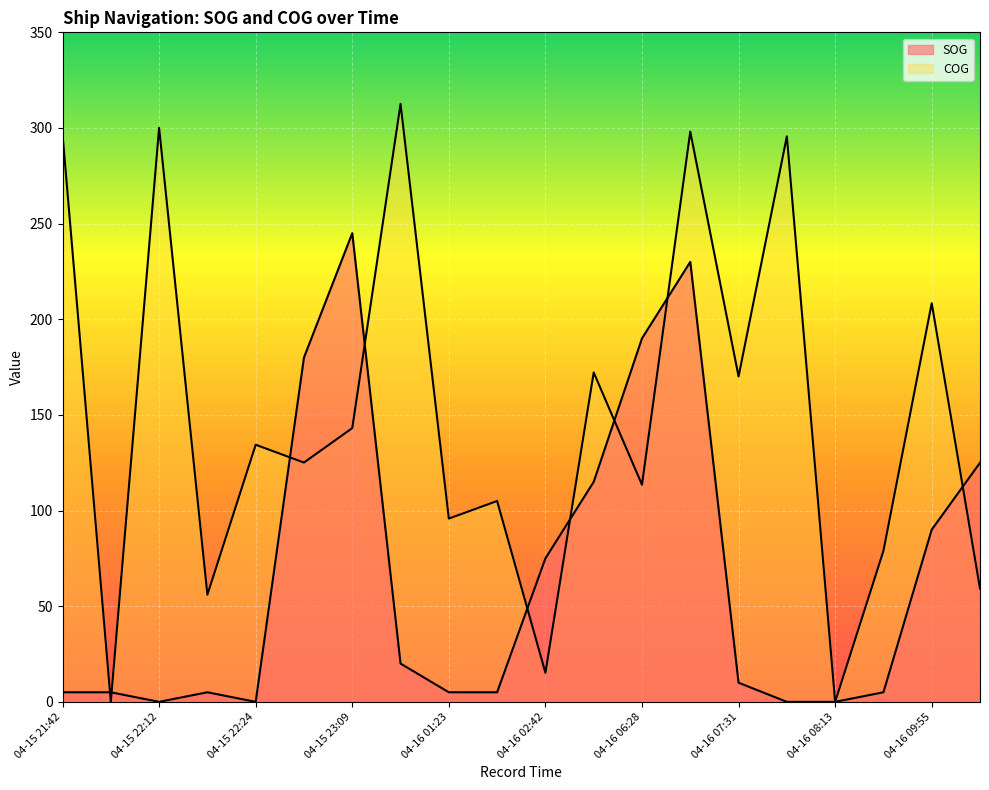

At which category does the chart reach its peak across all series?

04-15 23:47